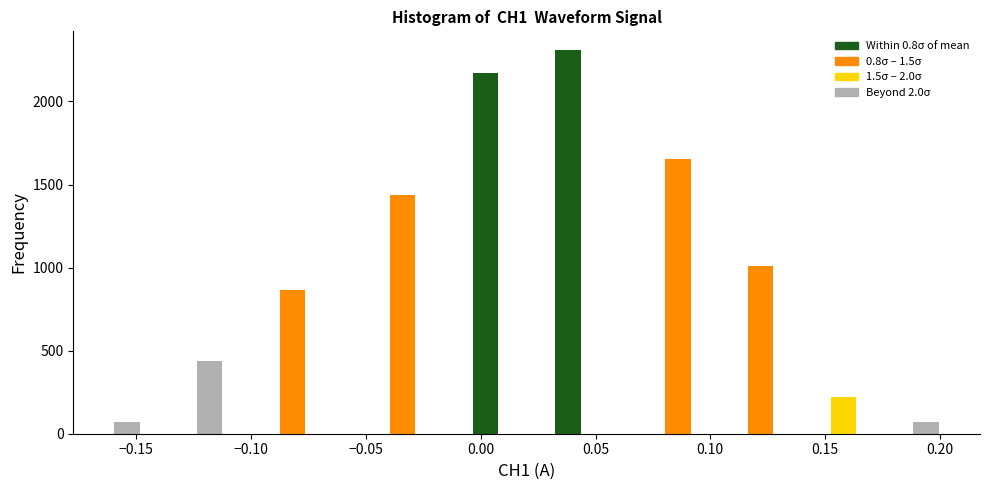

Around what value on the x-axis is the tallest bar? Give the approximate position of its centre, as read against the axis.

0.040